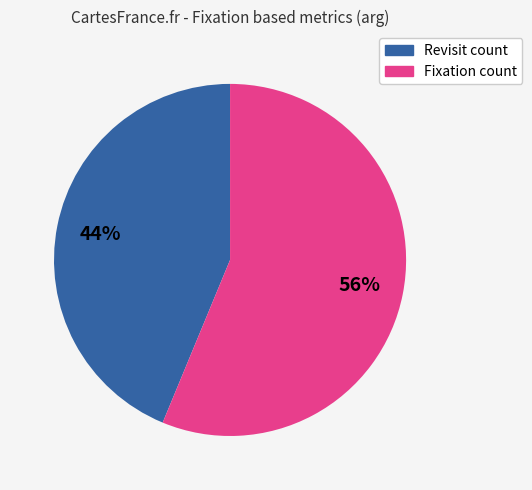

To the nearest percent, what is the average slice percentage?

50%